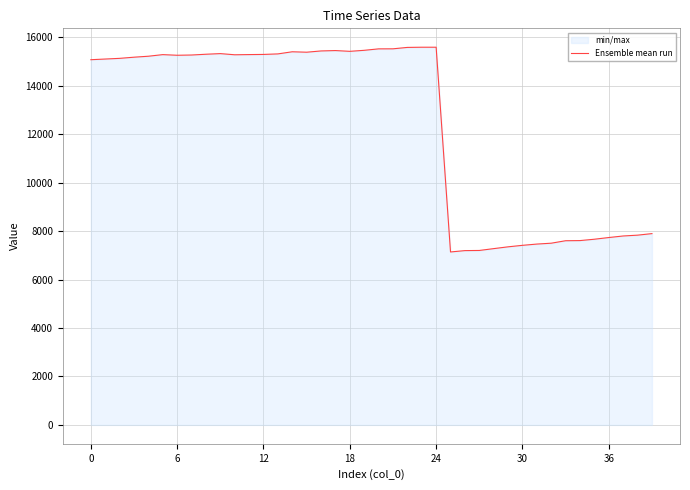

What is the greatest value displayed?

15597